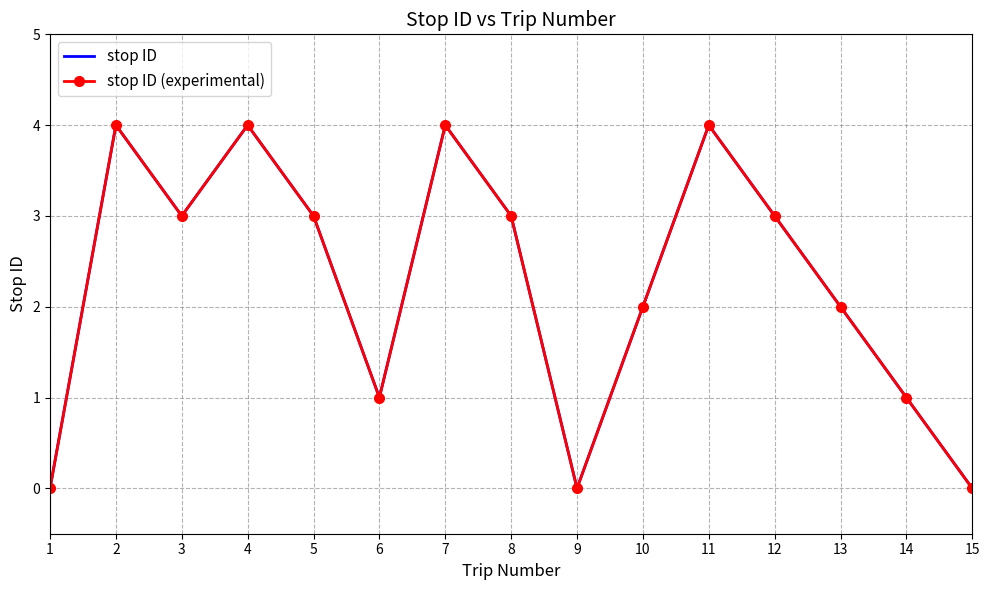

Reading left to right, list all the values displayed in this chart.

stop ID: 0	4	3	4	3	1	4	3	0	2	4	3	2	1	0
stop ID (experimental): 0	4	3	4	3	1	4	3	0	2	4	3	2	1	0